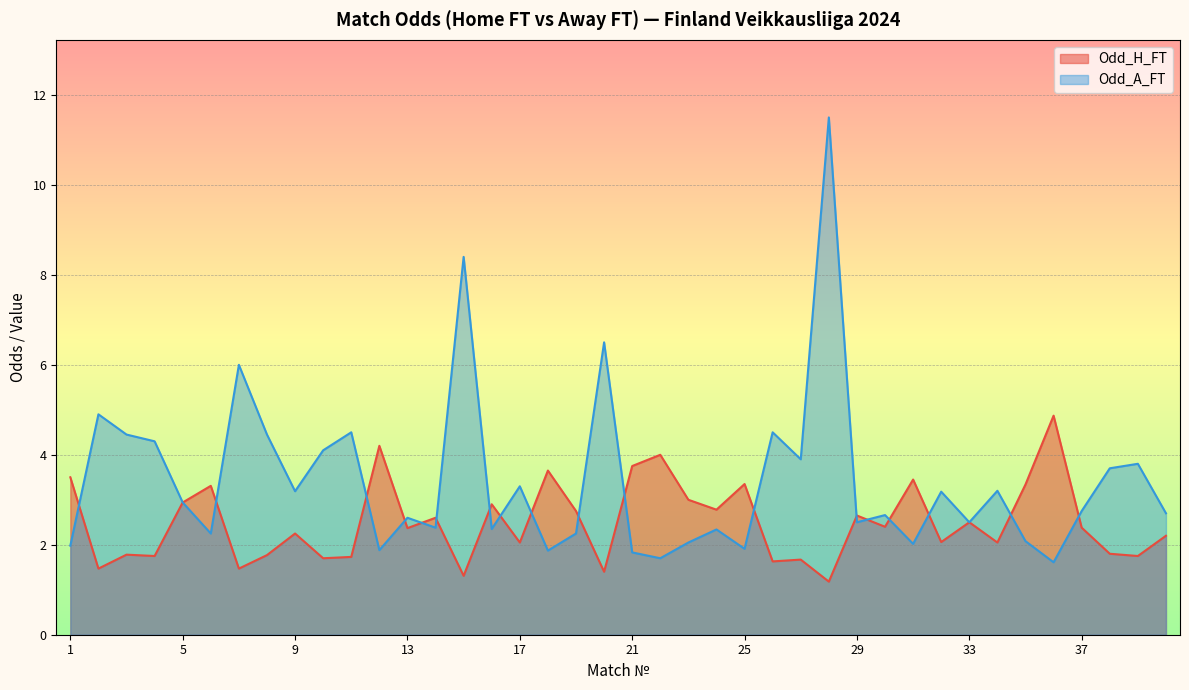

What is the maximum value for Odd_A_FT?

11.5